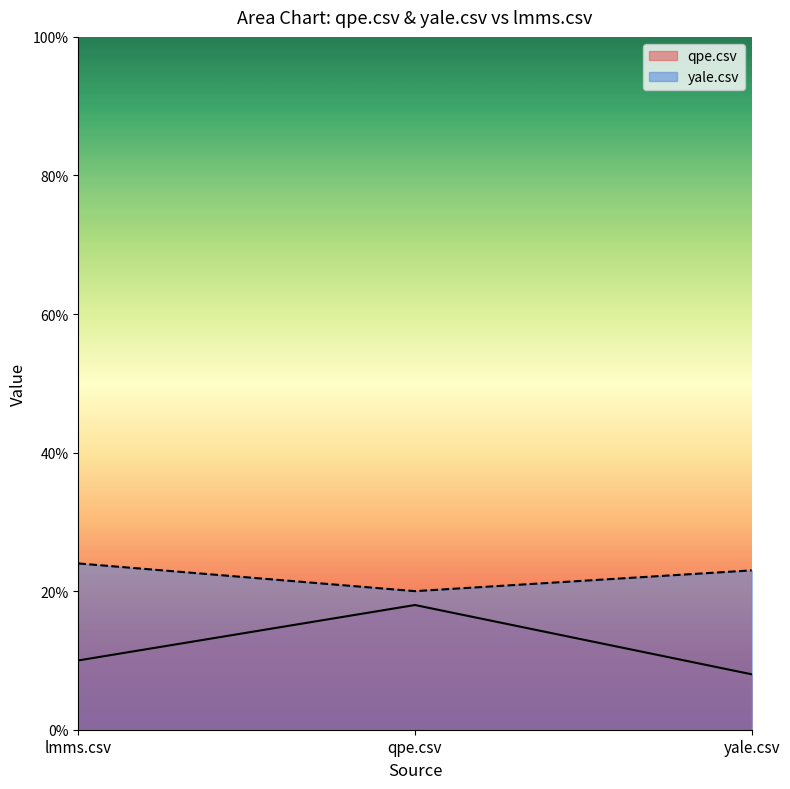

What is the total value across all series at lmms.csv?

0.3